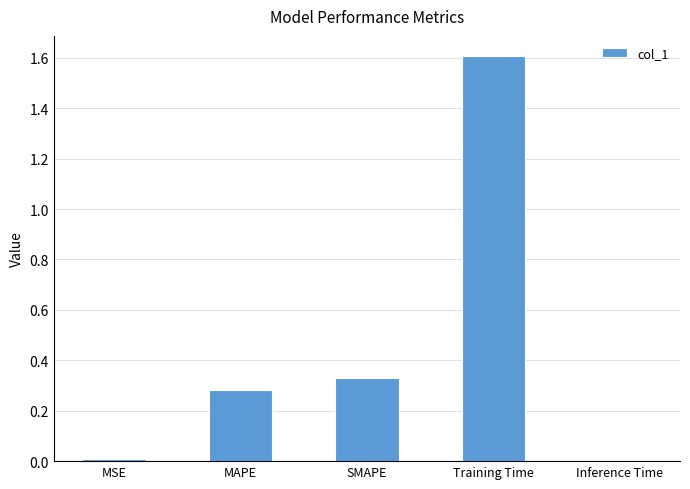

What is the label of the 2nd bar from the left?

MAPE